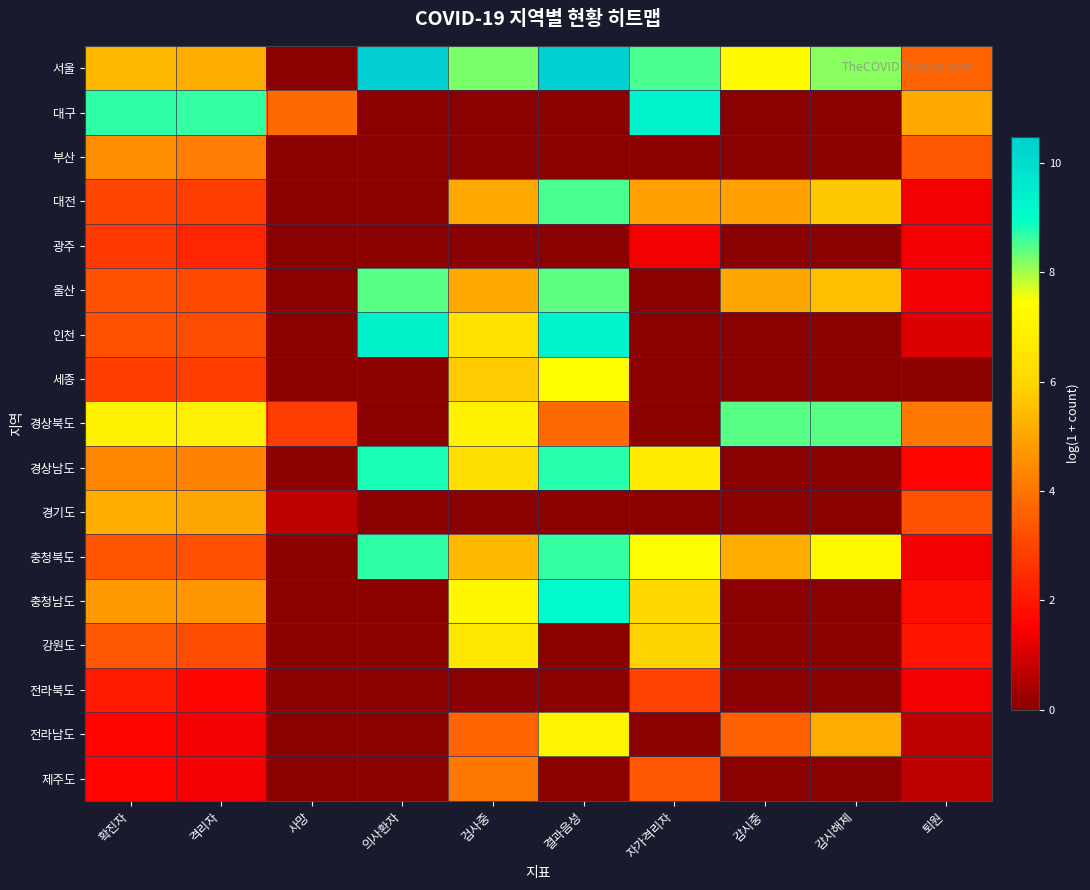

Reading right to left, list all the values displayed in this chart.

서울: 퇴원=3.6	감시해제=8.2	감시중=7.3	자가격리자=8.5	결과음성=10.4	검사중=8.2	의사환자=10.5	사망=0.0	격리자=5.2	확진자=5.4
대구: 퇴원=5.0	감시해제=0.0	감시중=0.0	자가격리자=9.3	결과음성=0.0	검사중=0.0	의사환자=0.0	사망=3.8	격리자=8.7	확진자=8.7
부산: 퇴원=3.4	감시해제=0.0	감시중=0.0	자가격리자=0.0	결과음성=0.0	검사중=0.0	의사환자=0.0	사망=0.0	격리자=4.2	확진자=4.5
대전: 퇴원=1.4	감시해제=5.7	감시중=4.9	자가격리자=4.9	결과음성=8.5	검사중=5.1	의사환자=0.0	사망=0.0	격리자=2.8	확진자=3.0
광주: 퇴원=1.4	감시해제=0.0	감시중=0.0	자가격리자=1.4	결과음성=0.0	검사중=0.0	의사환자=0.0	사망=0.0	격리자=2.3	확진자=2.8
울산: 퇴원=1.4	감시해제=5.5	감시중=5.0	자가격리자=0.0	결과음성=8.4	검사중=5.0	의사환자=8.5	사망=0.0	격리자=3.1	확진자=3.3
인천: 퇴원=1.1	감시해제=0.0	감시중=0.0	자가격리자=0.0	결과음성=9.3	검사중=6.4	의사환자=9.3	사망=0.0	격리자=3.2	확진자=3.3
세종: 퇴원=0.0	감시해제=0.0	감시중=0.0	자가격리자=0.0	결과음성=7.4	검사중=5.7	의사환자=0.0	사망=0.0	격리자=2.9	확진자=2.9
경상북도: 퇴원=4.1	감시해제=8.4	감시중=8.5	자가격리자=0.0	결과음성=3.7	검사중=7.0	의사환자=0.0	사망=2.8	격리자=6.9	확진자=7.0
경상남도: 퇴원=1.6	감시해제=0.0	감시중=0.0	자가격리자=6.7	결과음성=8.7	검사중=6.3	의사환자=8.8	사망=0.0	격리자=4.3	확진자=4.4
경기도: 퇴원=3.3	감시해제=0.0	감시중=0.0	자가격리자=0.0	결과음성=0.0	검사중=0.0	의사환자=0.0	사망=0.7	격리자=5.0	확진자=5.2
충청북도: 퇴원=1.4	감시해제=7.2	감시중=5.2	자가격리자=7.3	결과음성=8.7	검사중=5.4	의사환자=8.7	사망=0.0	격리자=3.2	확진자=3.3
충청남도: 퇴원=1.8	감시해제=0.0	감시중=0.0	자가격리자=6.0	결과음성=9.1	검사중=7.2	의사환자=0.0	사망=0.0	격리자=4.7	확진자=4.7
강원도: 퇴원=1.9	감시해제=0.0	감시중=0.0	자가격리자=5.9	결과음성=0.0	검사중=6.6	의사환자=0.0	사망=0.0	격리자=3.2	확진자=3.4
전라북도: 퇴원=1.4	감시해제=0.0	감시중=0.0	자가격리자=2.9	결과음성=0.0	검사중=0.0	의사환자=0.0	사망=0.0	격리자=1.6	확진자=2.1
전라남도: 퇴원=0.7	감시해제=5.1	감시중=3.6	자가격리자=0.0	결과음성=7.0	검사중=3.6	의사환자=0.0	사망=0.0	격리자=1.4	확진자=1.6
제주도: 퇴원=0.7	감시해제=0.0	감시중=0.0	자가격리자=3.4	결과음성=0.0	검사중=4.1	의사환자=0.0	사망=0.0	격리자=1.4	확진자=1.6